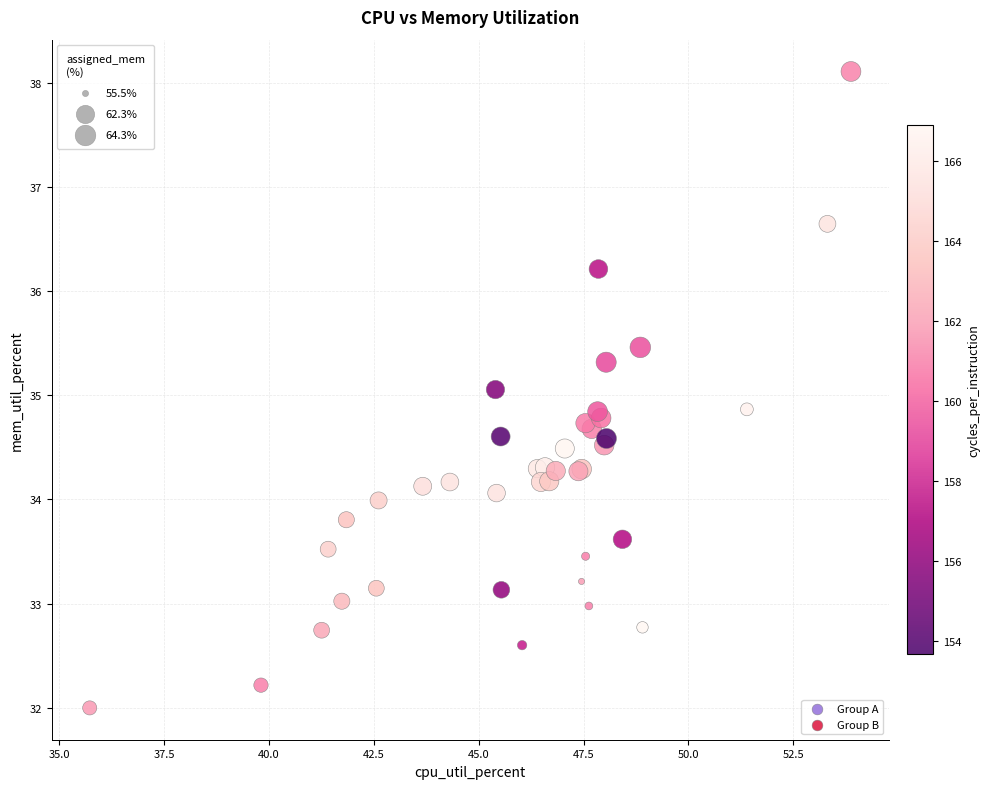

What are all the series names shown in the legend?

Group A, Group B